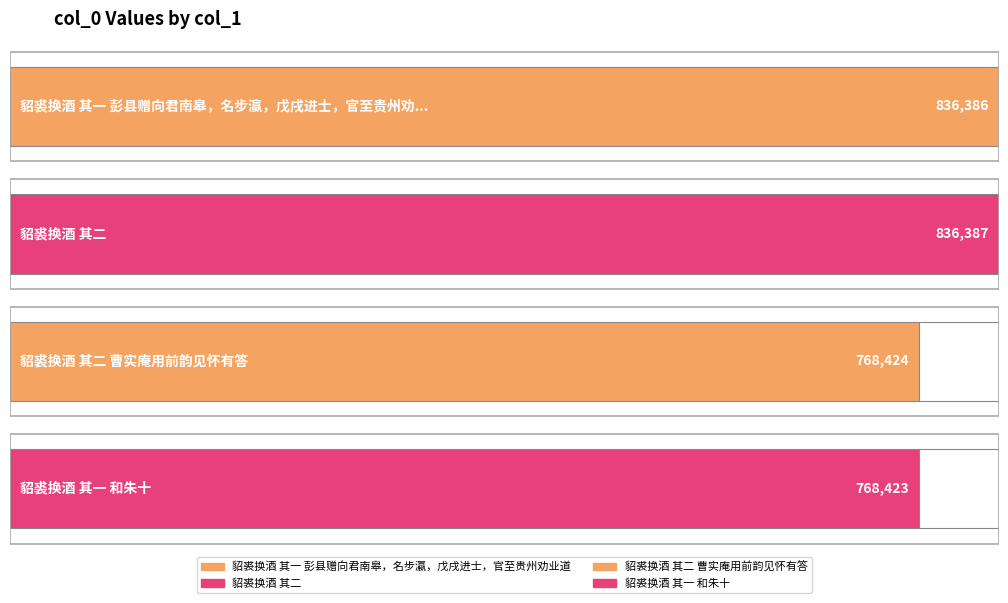

What is the label of the 4th bar from the right?

貂裘换酒 其一 彭县赠向君南皋，名步瀛，戊戌进士，官至贵州劝业道